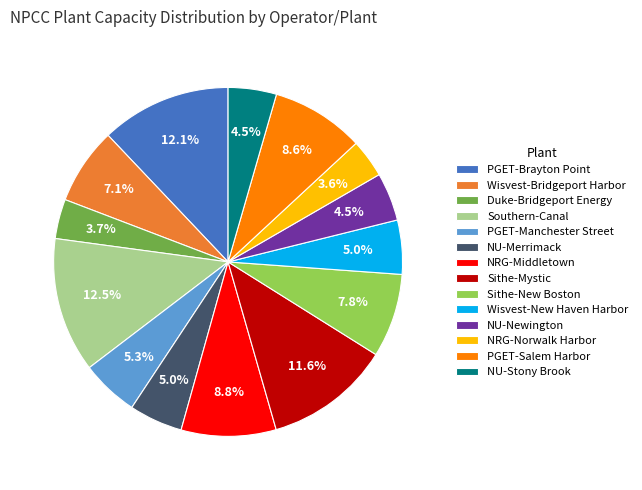

Between Sithe-New Boston and Duke-Bridgeport Energy, which is larger?

Sithe-New Boston